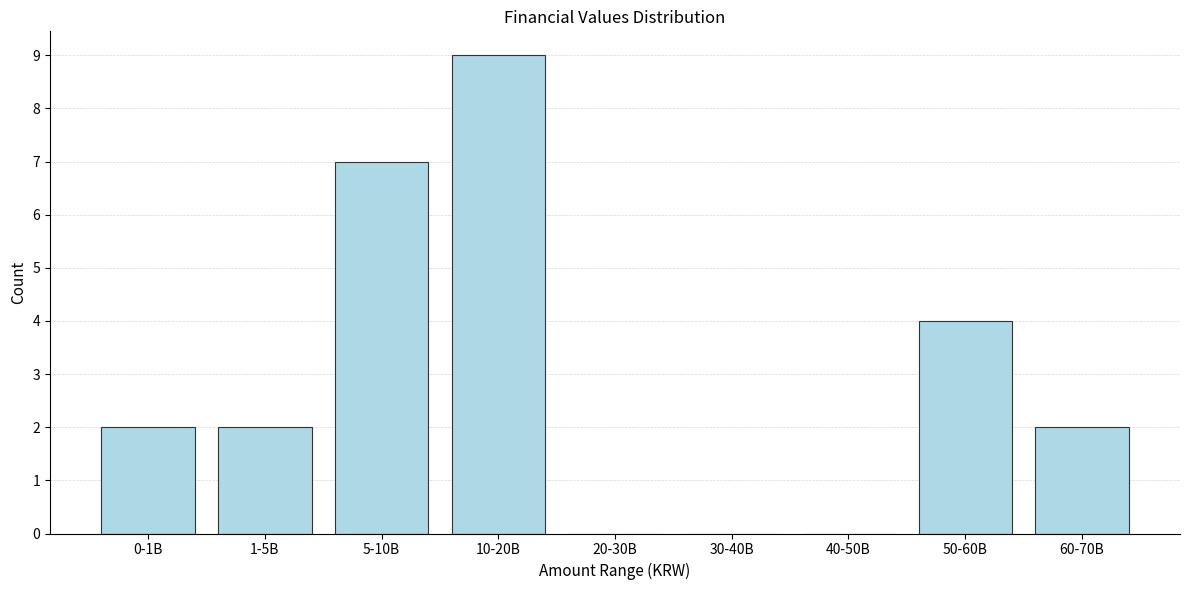

Reading left to right, extract all data points from this chart.

0-1B=2	1-5B=2	5-10B=7	10-20B=9	20-30B=0	30-40B=0	40-50B=0	50-60B=4	60-70B=2